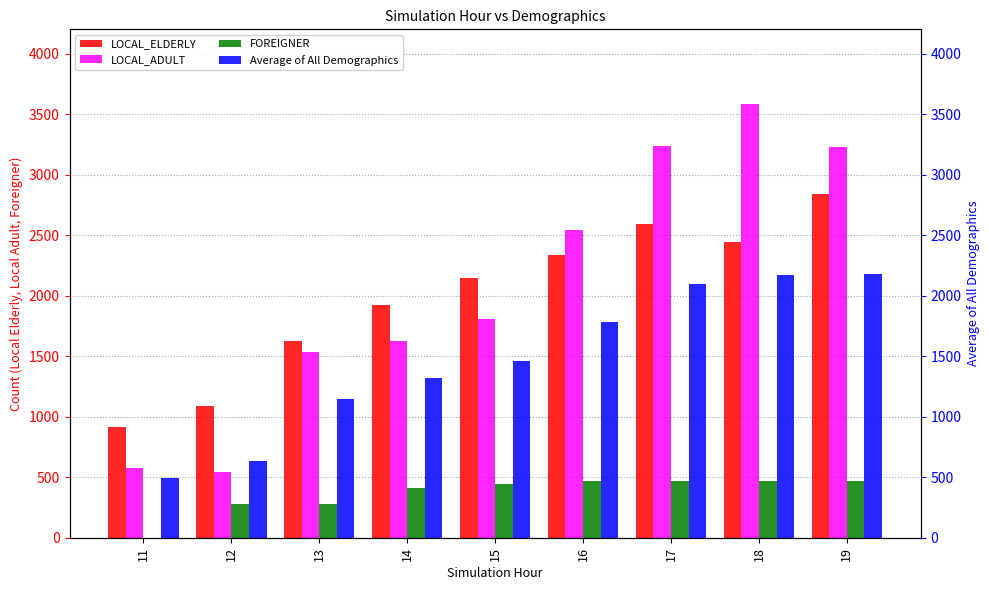

What value does the LOCAL_ELDERLY series have at 11?

916.7